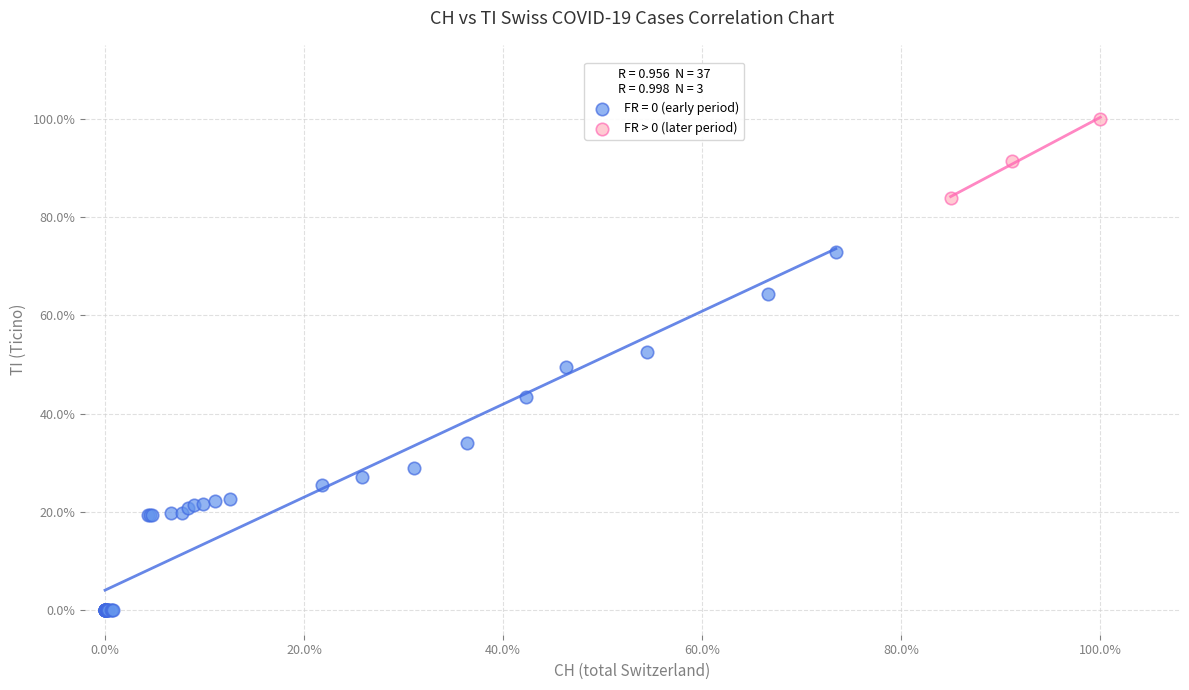

What are all the series names shown in the legend?

FR = 0 (early period), FR > 0 (later period)